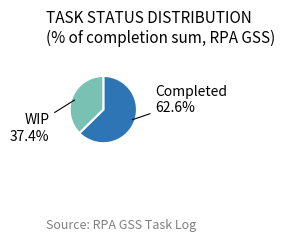

Does any single category account for the majority?

Yes